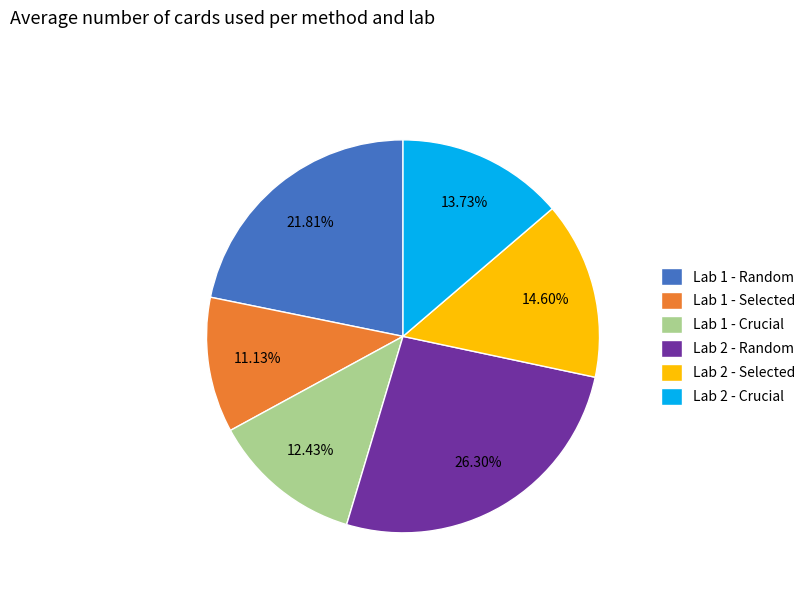

Which category has the biggest portion of the pie?

Lab 2 - Random